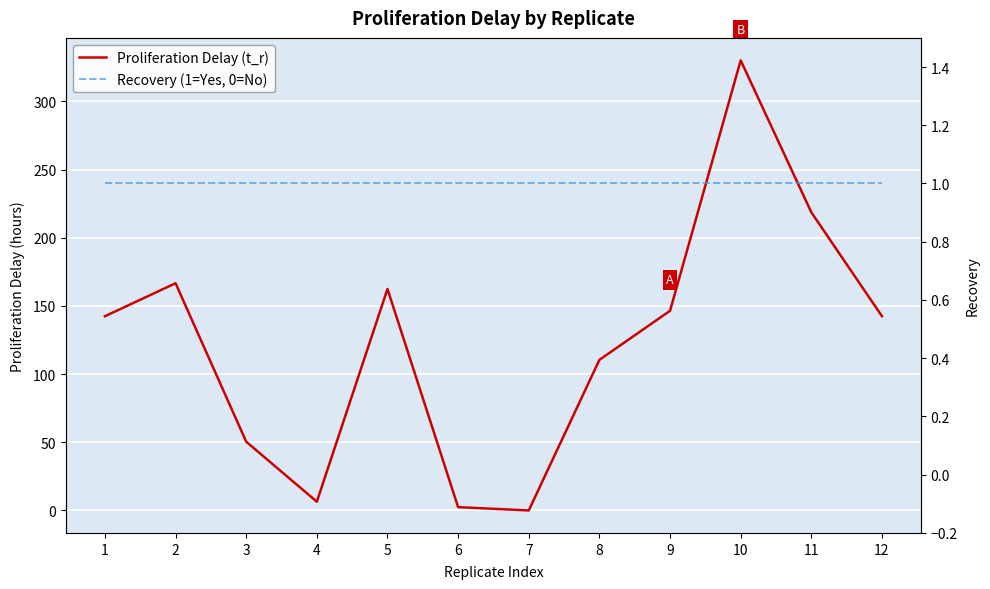

Reading left to right, extract all data points from this chart.

Proliferation Delay (t_r): 142.4	166.6	50.4	6.4	162.4	2.4	0.0	110.4	146.4	330.0	218.6	142.4
Recovery (1=Yes, 0=No): 1.0	1.0	1.0	1.0	1.0	1.0	1.0	1.0	1.0	1.0	1.0	1.0